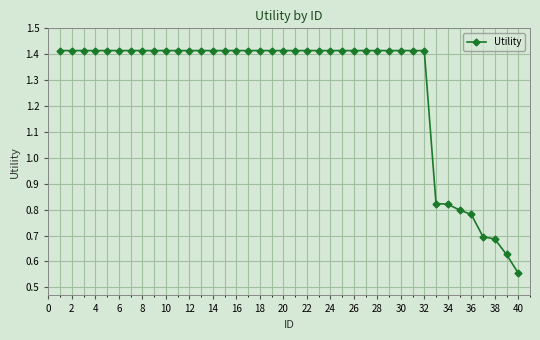

How many values are between 1 and 2?

32